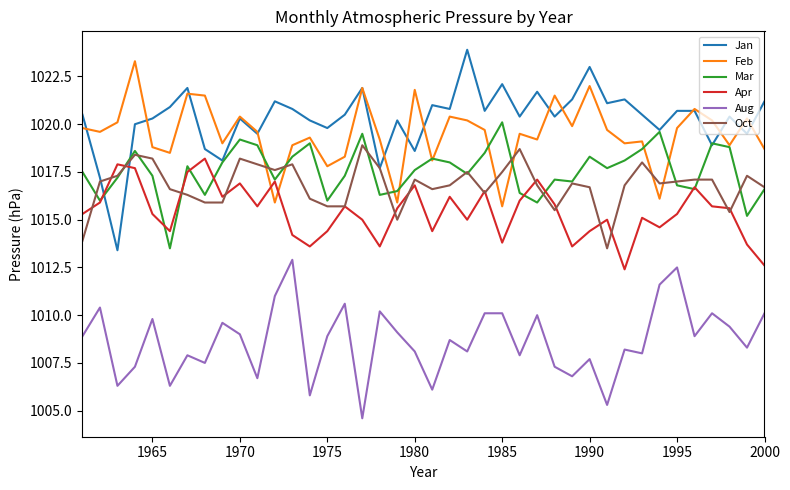

What is the difference between the maximum and second lowest values in the Oct series?

5.0